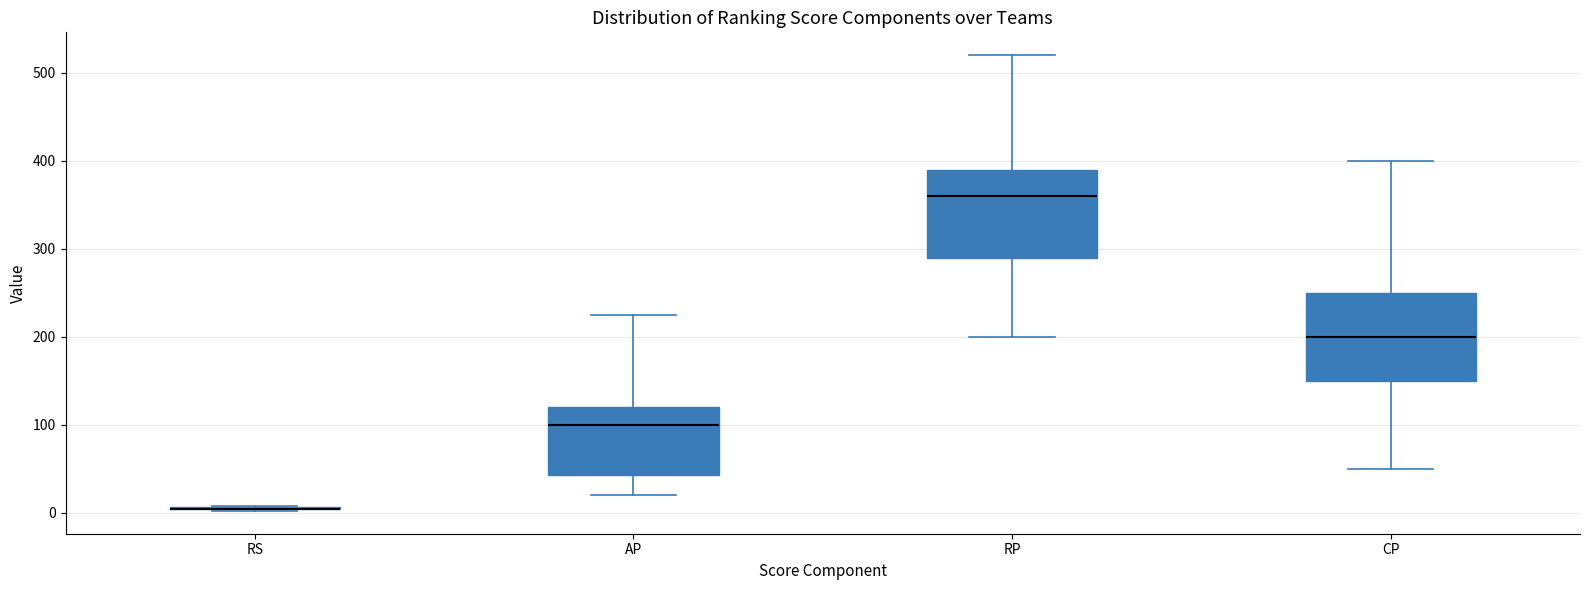

Where is the lower edge of the box for AP on the y-axis? The values are not printed on the chart, so give them approximately, as read against the axis.

40